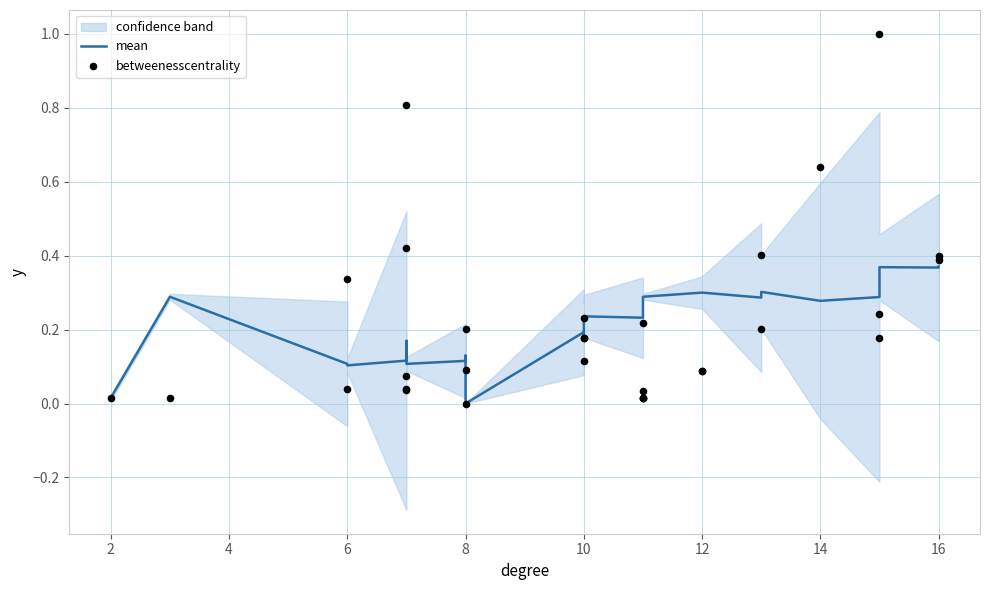

Which series reaches the maximum Y coordinate?

betweenesscentrality